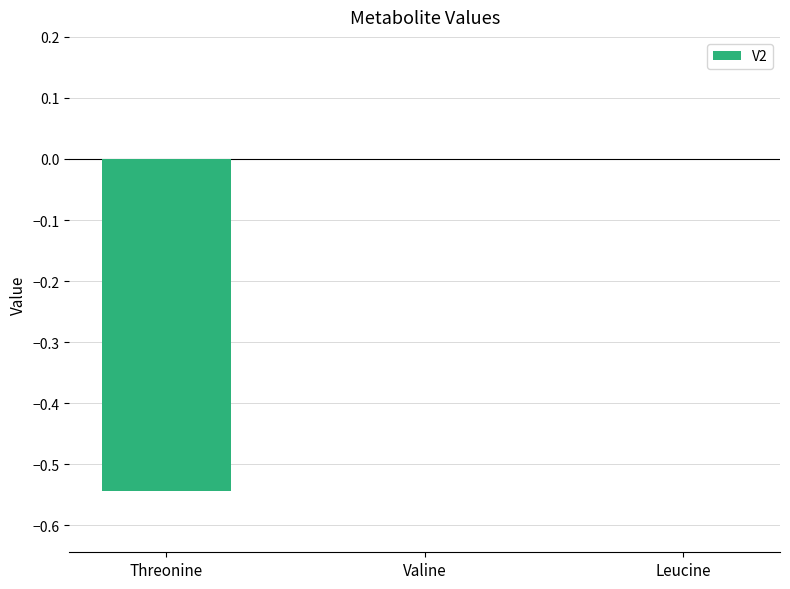

How many series are shown in this chart?

1